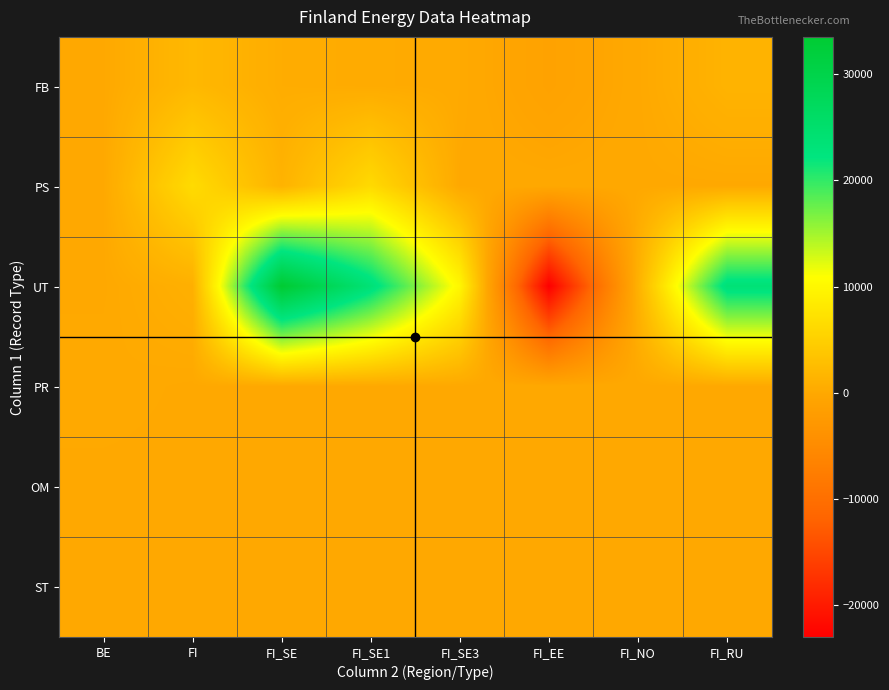

List the series in order of their peak value, lowest first.

OM, ST, PR, FB, PS, UT